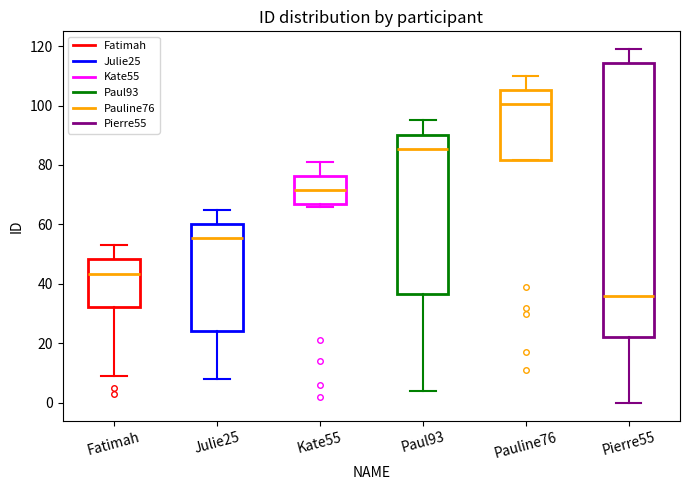

Which box's median line is the lowest?

Pierre55